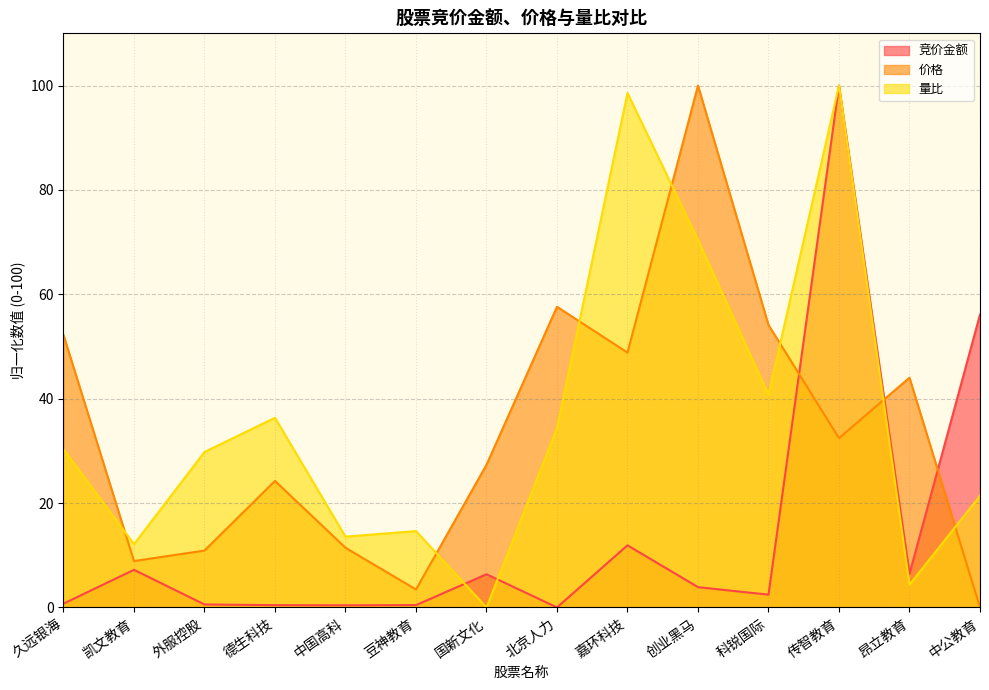

How many lines are shown in the chart?

3